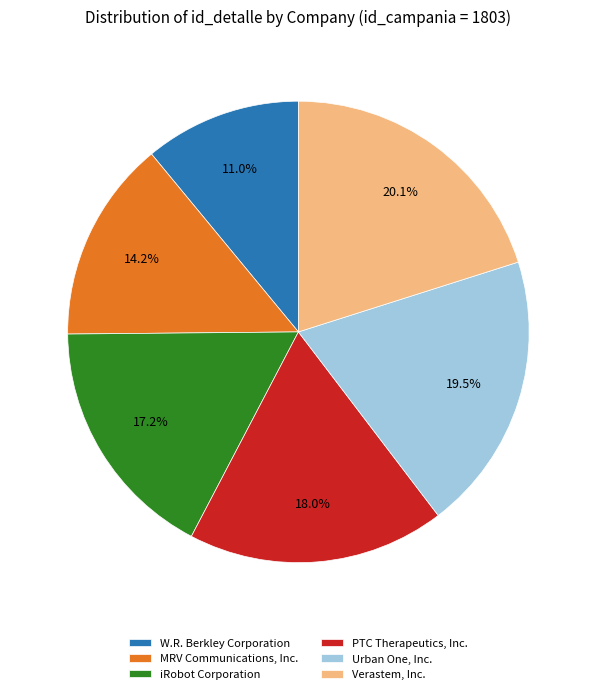

Is there a majority slice in this chart?

No